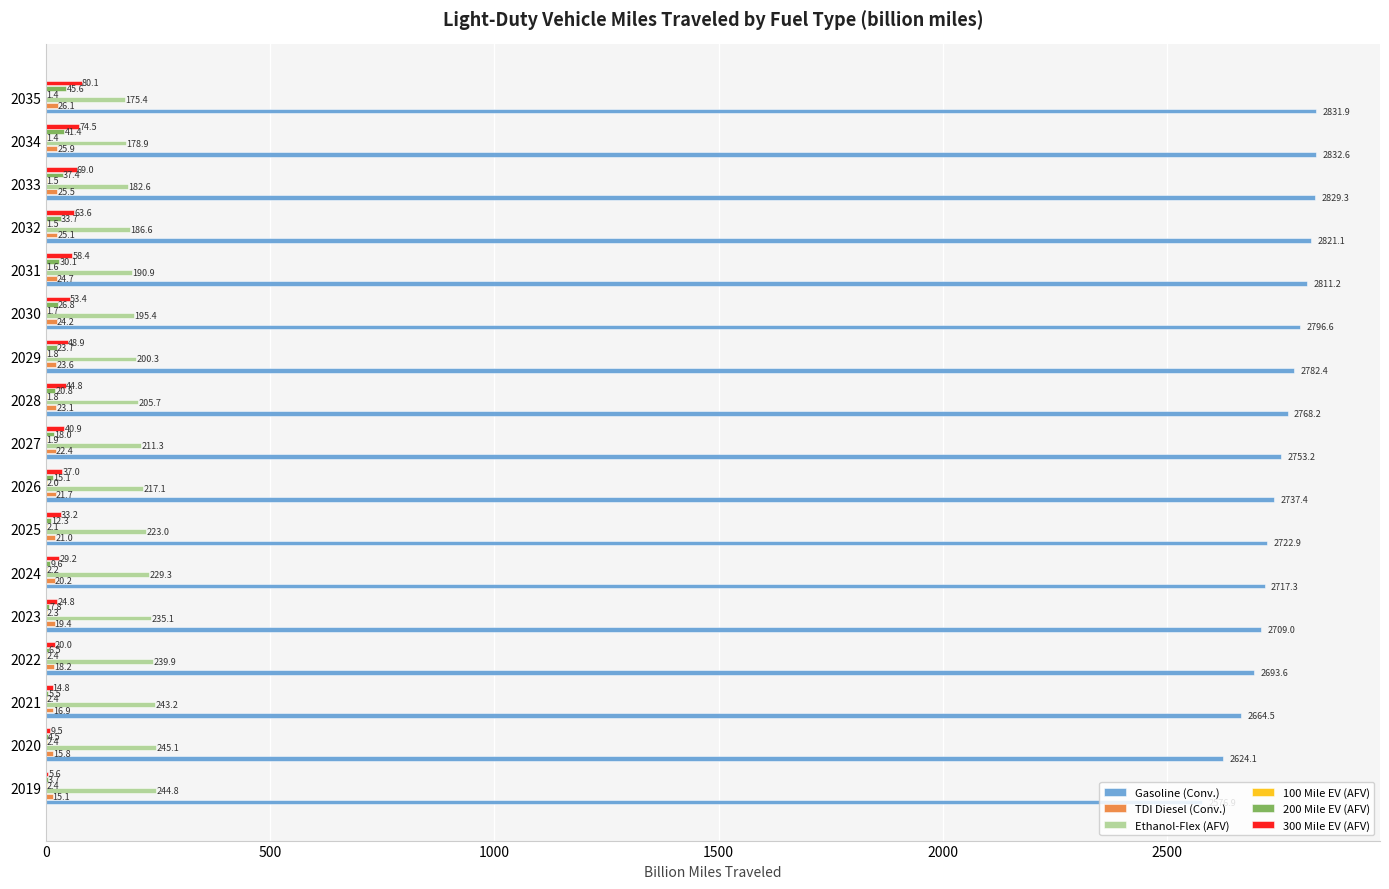

What is the total value across all series at 2030?

3098.1